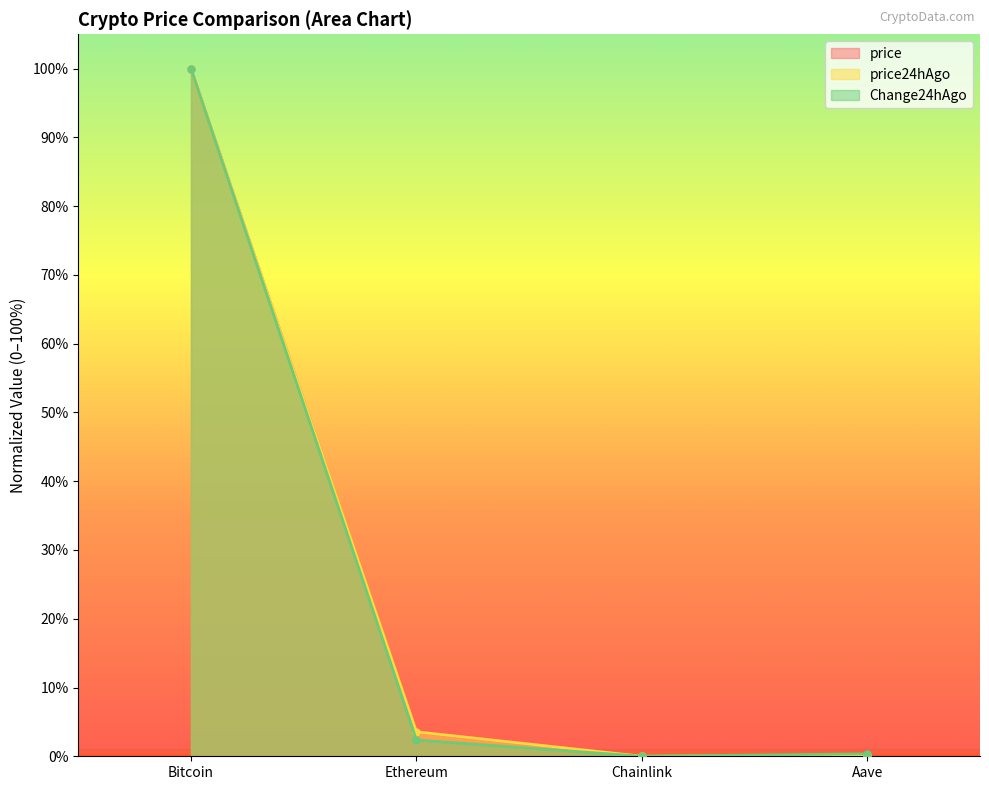

True or false: price24hAgo and Change24hAgo intersect in this chart.

False